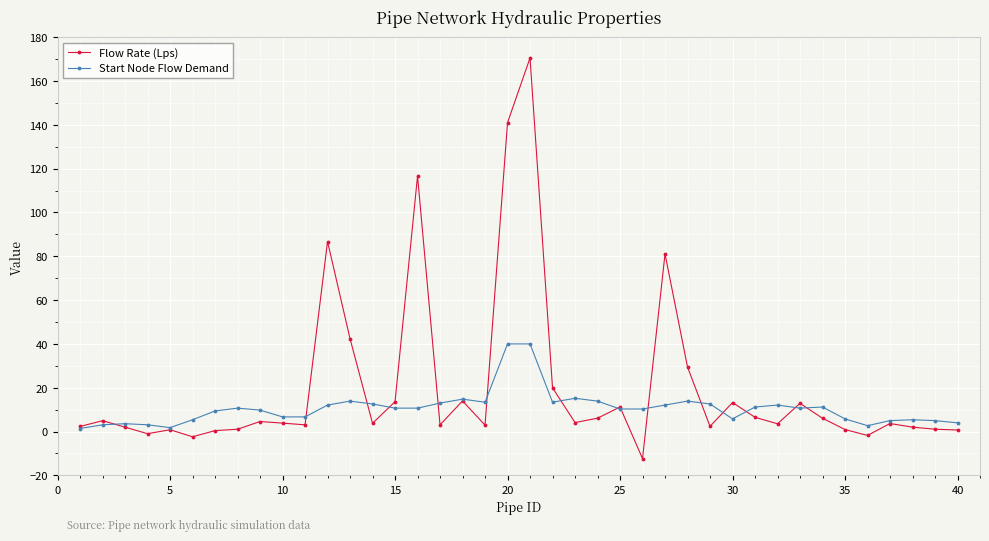

Rank the series by their maximum value, from highest to lowest.

Flow Rate (Lps), Start Node Flow Demand